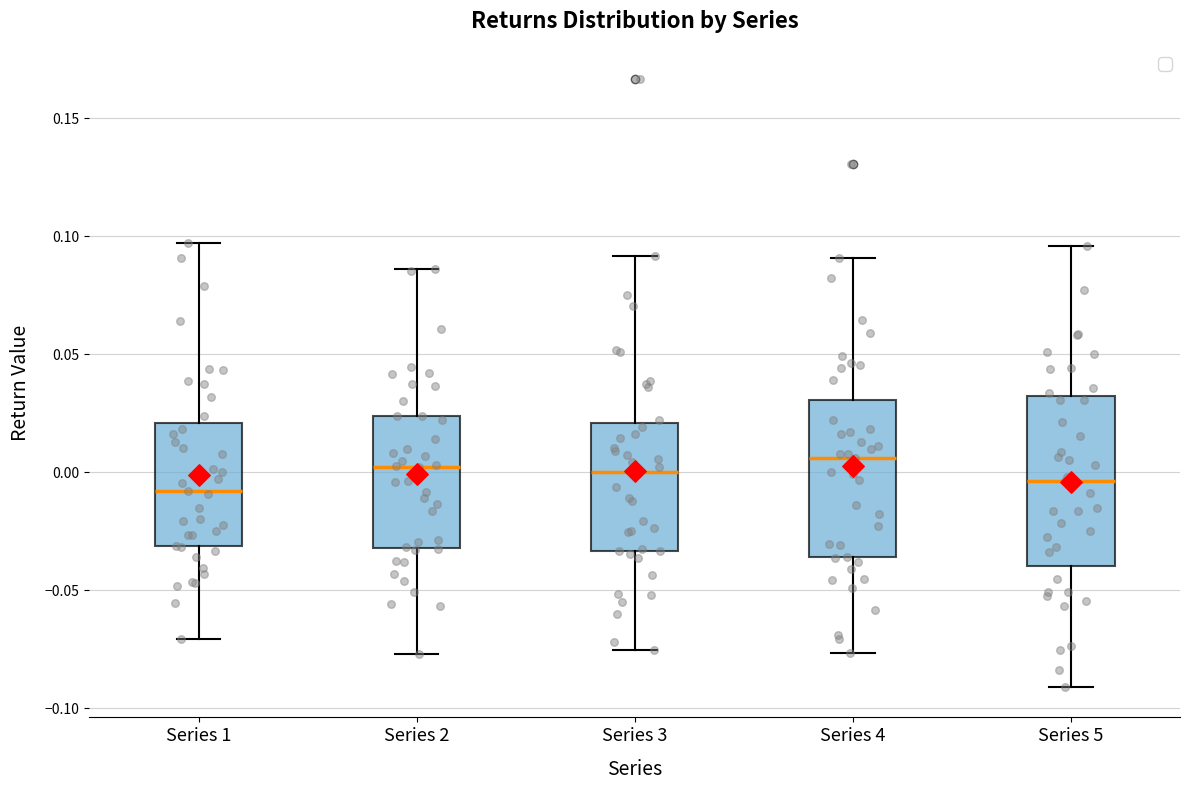

Which box is the tallest, from its lower edge to its upper edge?

Series 5